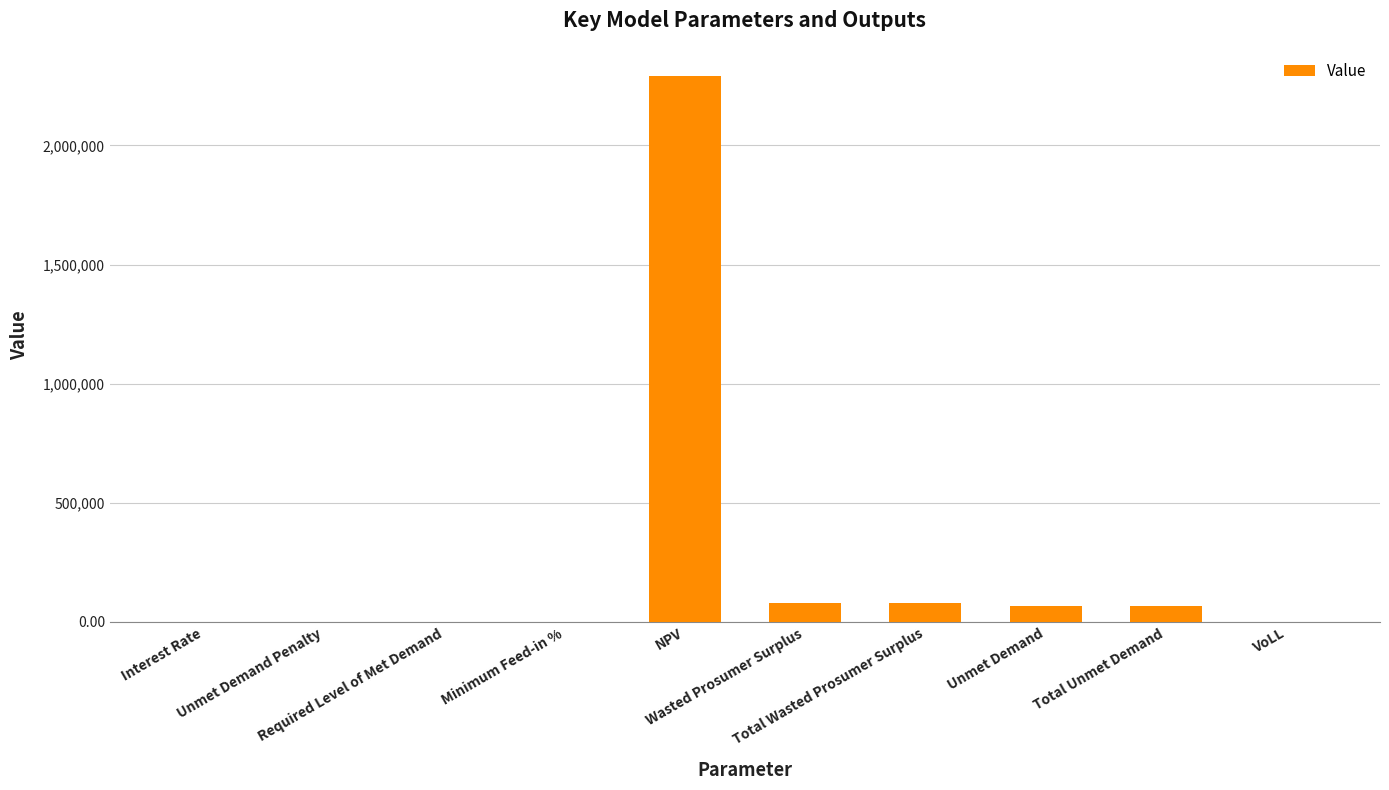

What is the maximum value shown in the chart?

2289533.8